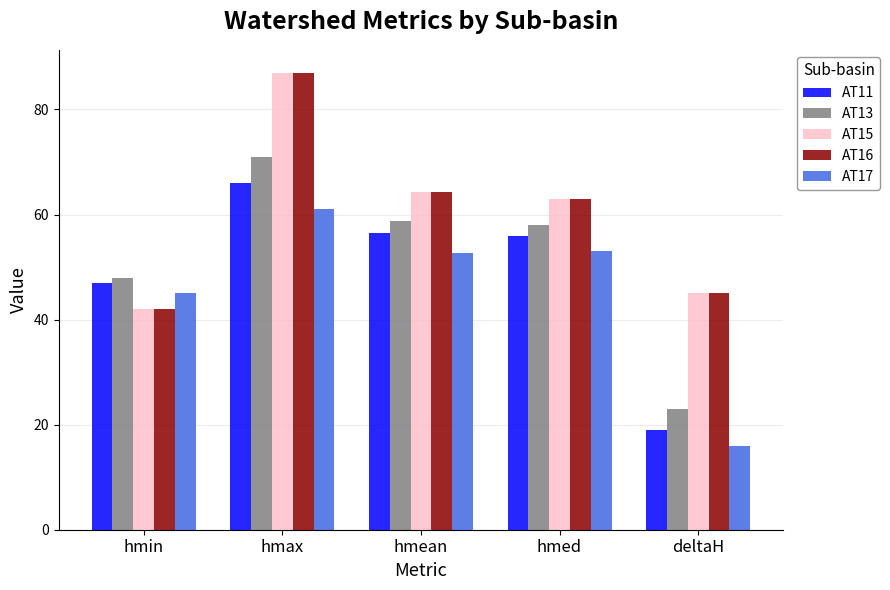

Reading left to right, list all the values displayed in this chart.

AT11: hmin=47.0	hmax=66.0	hmean=56.5	hmed=56.0	deltaH=19.0
AT13: hmin=48.0	hmax=71.0	hmean=58.8	hmed=58.0	deltaH=23.0
AT15: hmin=42.0	hmax=87.0	hmean=64.3	hmed=63.0	deltaH=45.0
AT16: hmin=42.0	hmax=87.0	hmean=64.3	hmed=63.0	deltaH=45.0
AT17: hmin=45.0	hmax=61.0	hmean=52.6	hmed=53.0	deltaH=16.0